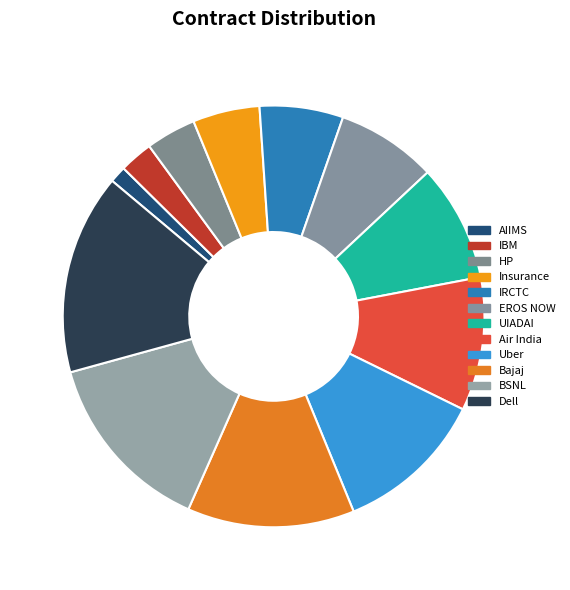

How many slices are in this pie chart?

12